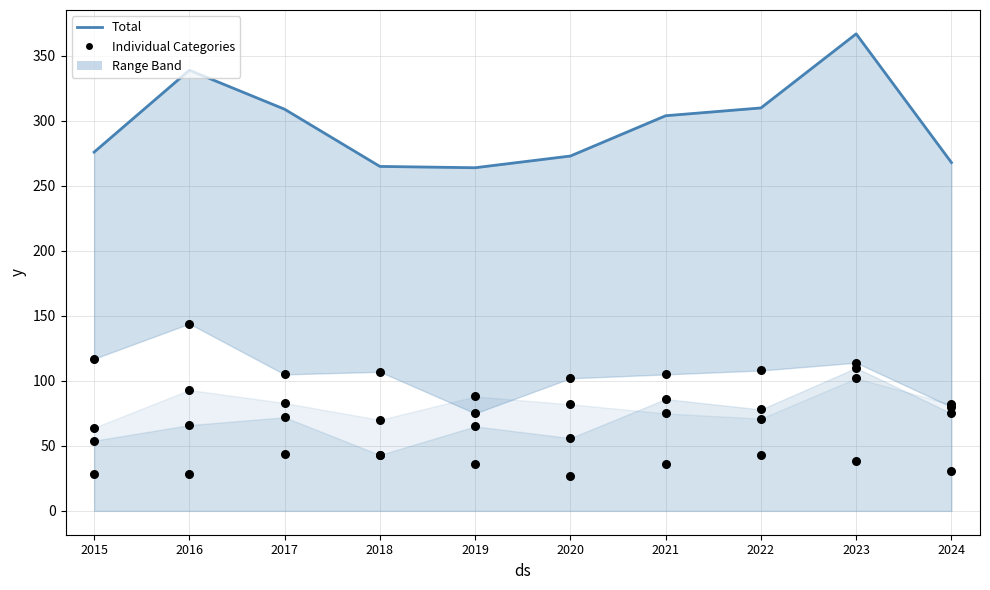

Which series reaches the maximum Y coordinate?

Total